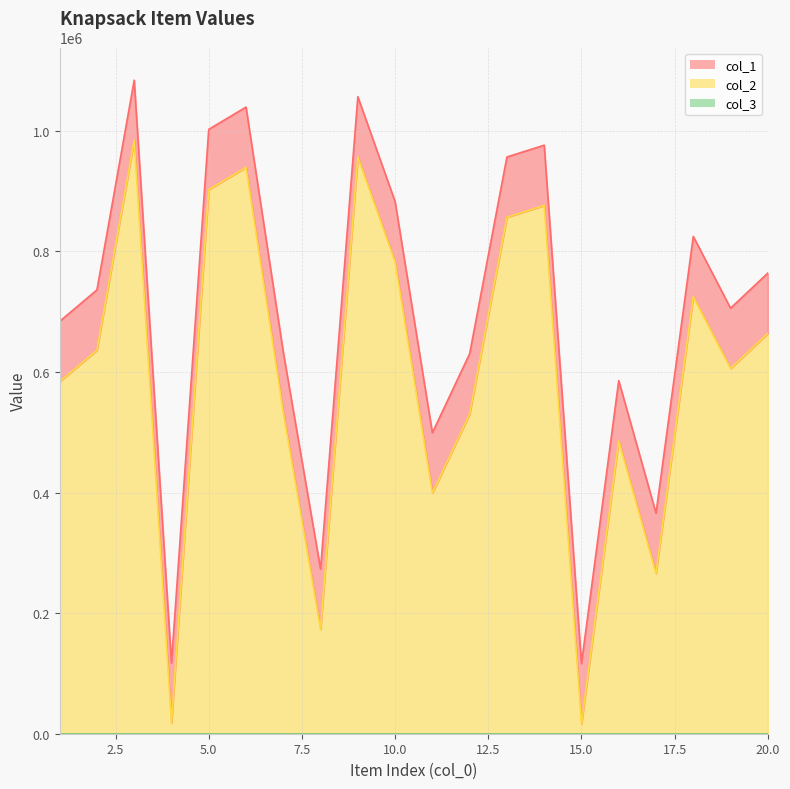

Where is the first local minimum for col_2?

4